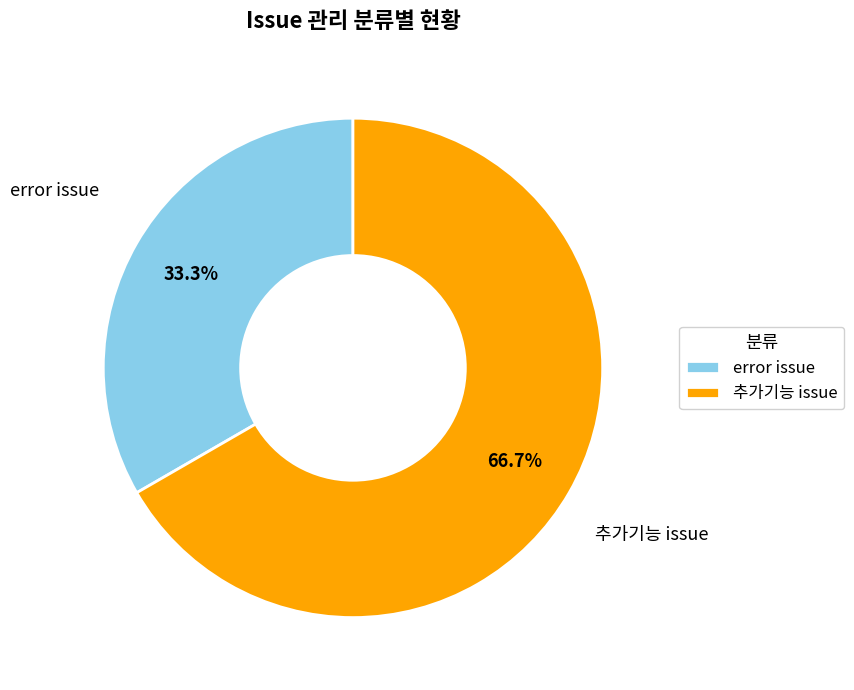

Which slice is the largest?

추가기능 issue